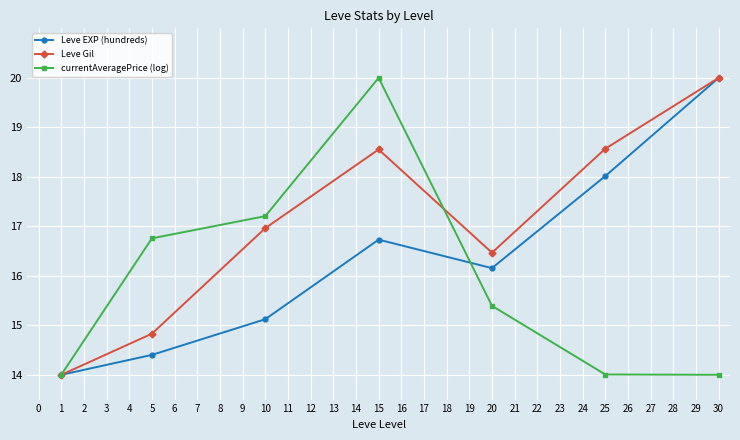

Reading left to right, extract all data points from this chart.

Leve EXP (hundreds): 14.0	14.4	15.1	16.7	16.2	18.0	20.0
Leve Gil: 14.0	14.8	17.0	18.6	16.5	18.6	20.0
currentAveragePrice (log): 14.0	16.8	17.2	20.0	15.4	14.0	14.0